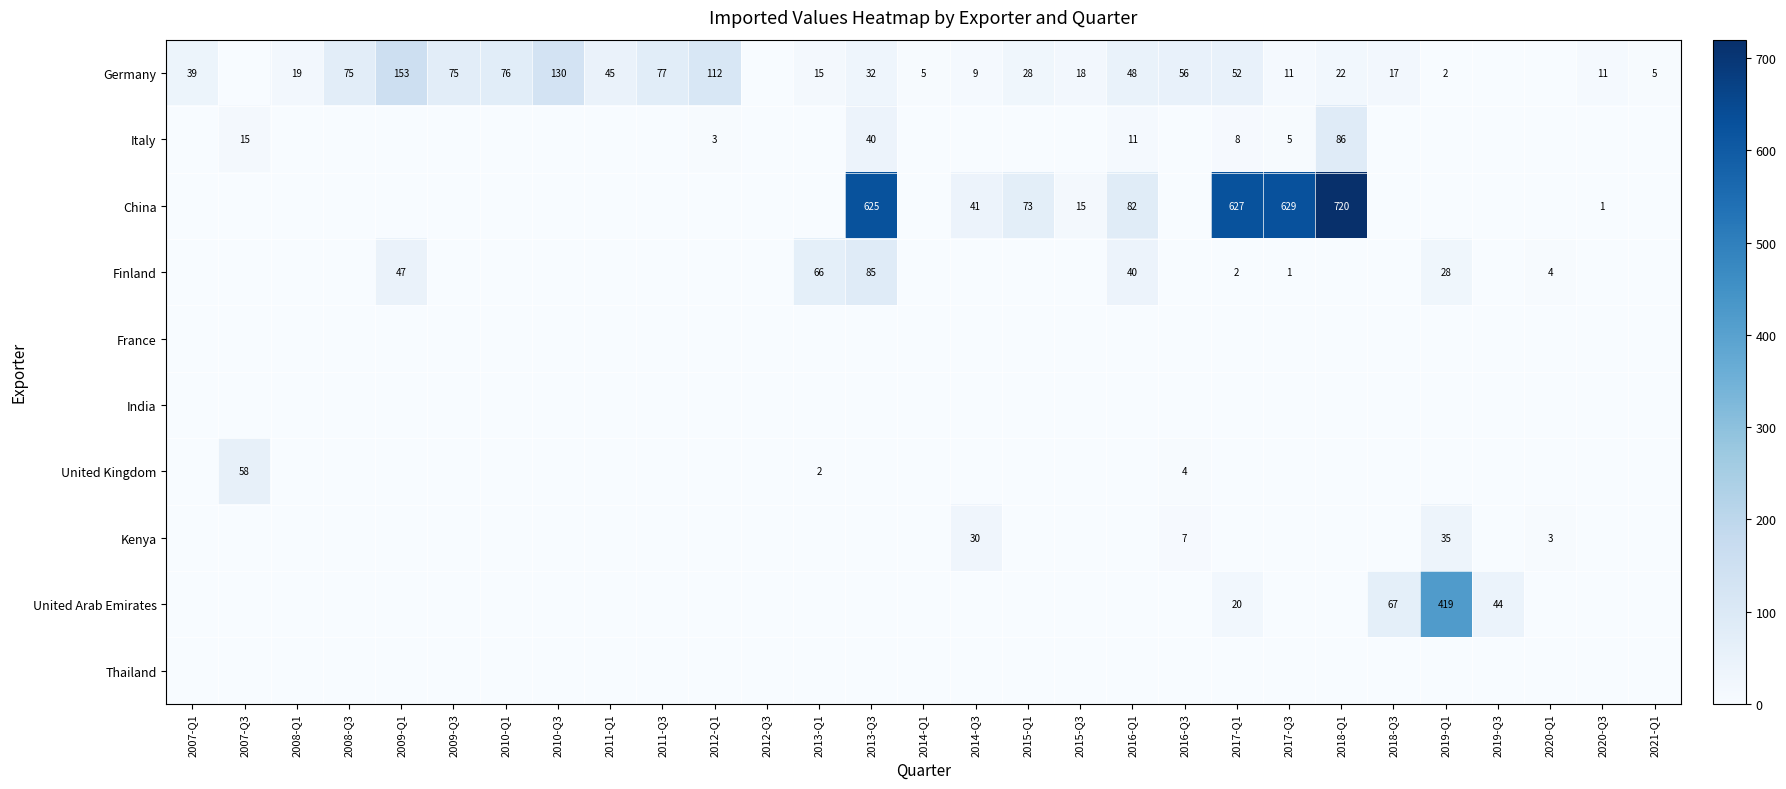

The China series shows 62 at 2014-Q3. True or false?

False